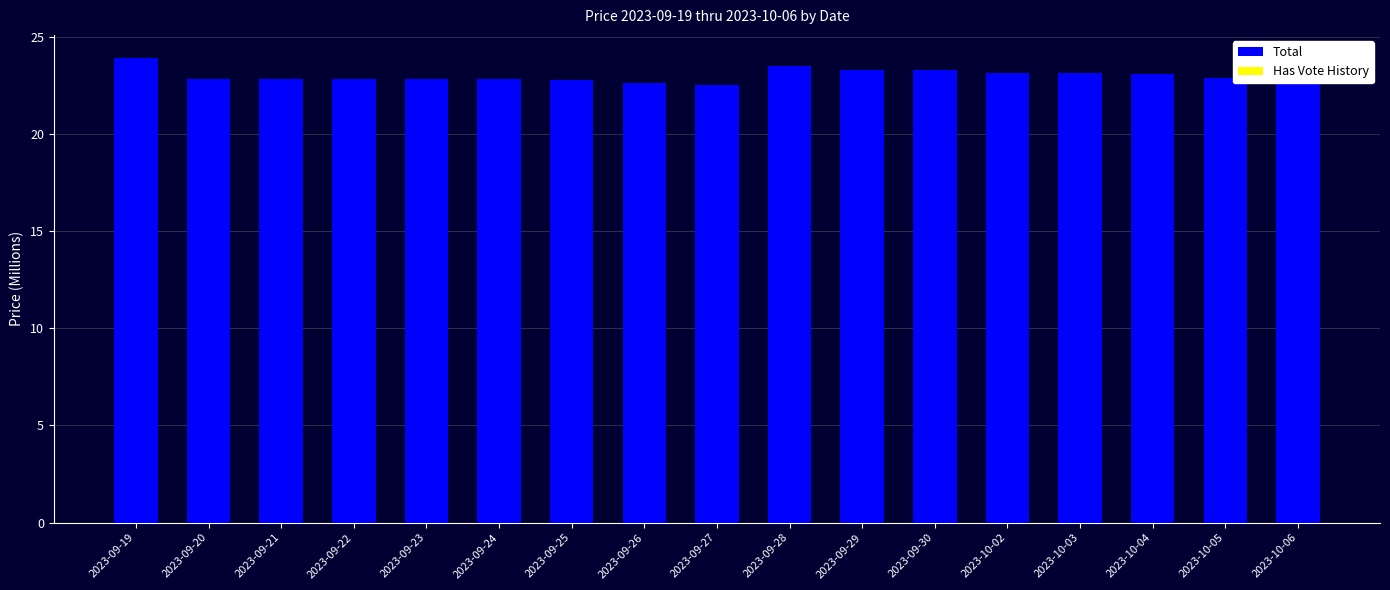

Are the bars horizontal?

No